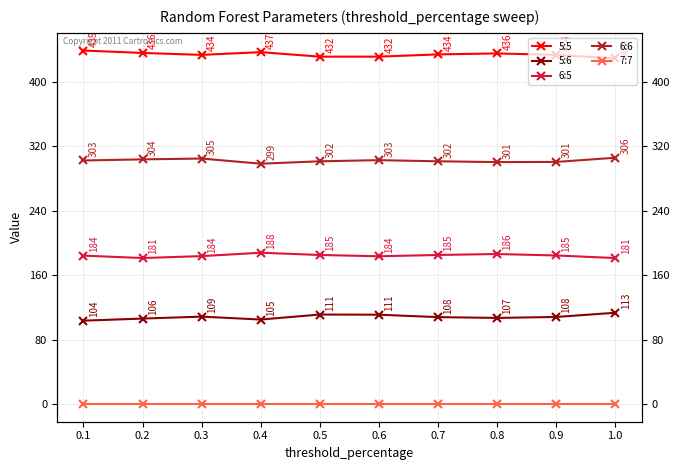

What value does the 5:6 series have at 0.4?

105.0